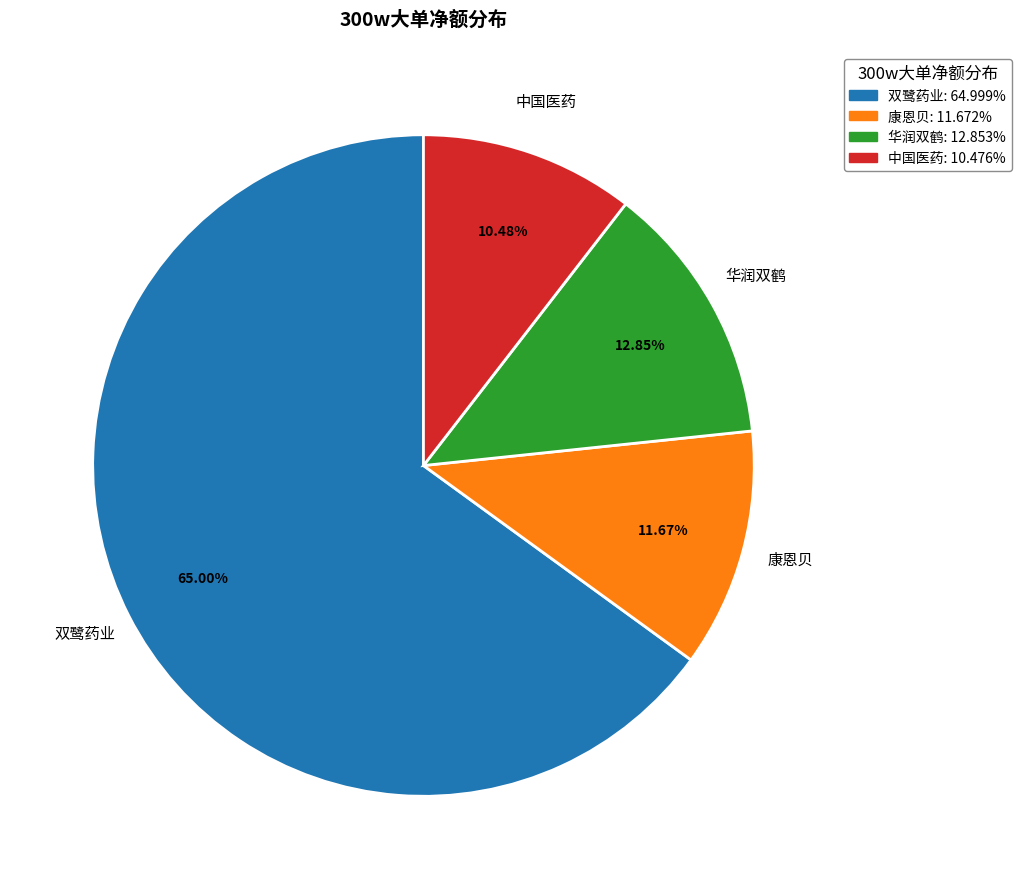

Is there any slice that represents more than half of the pie?

Yes